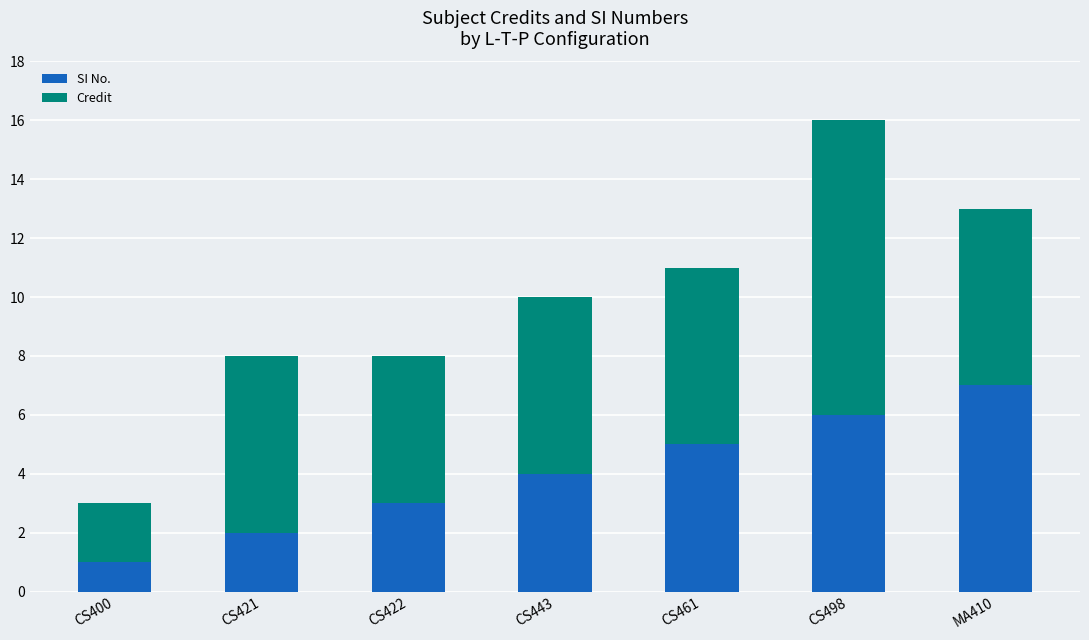

The value of SI No. at CS498 is 3. True or false?

False